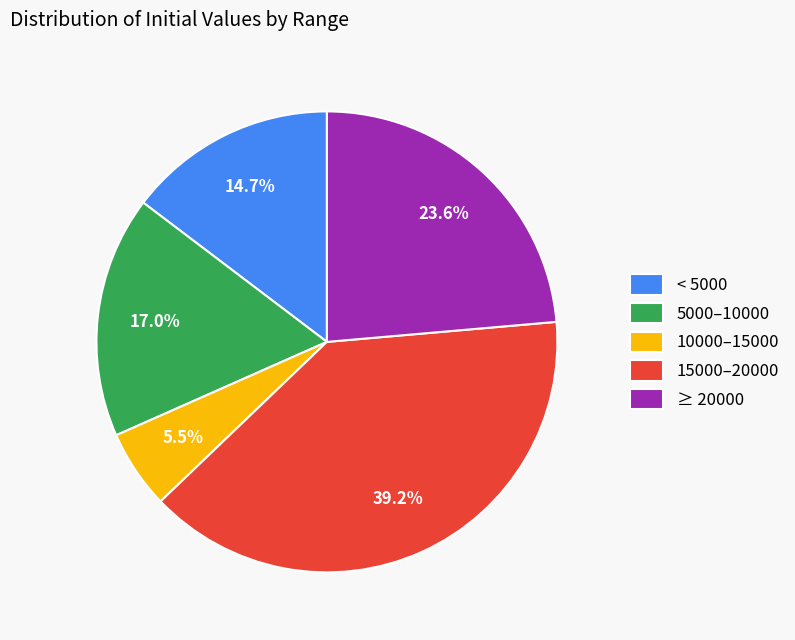

Which slice is the smallest?

10000–15000